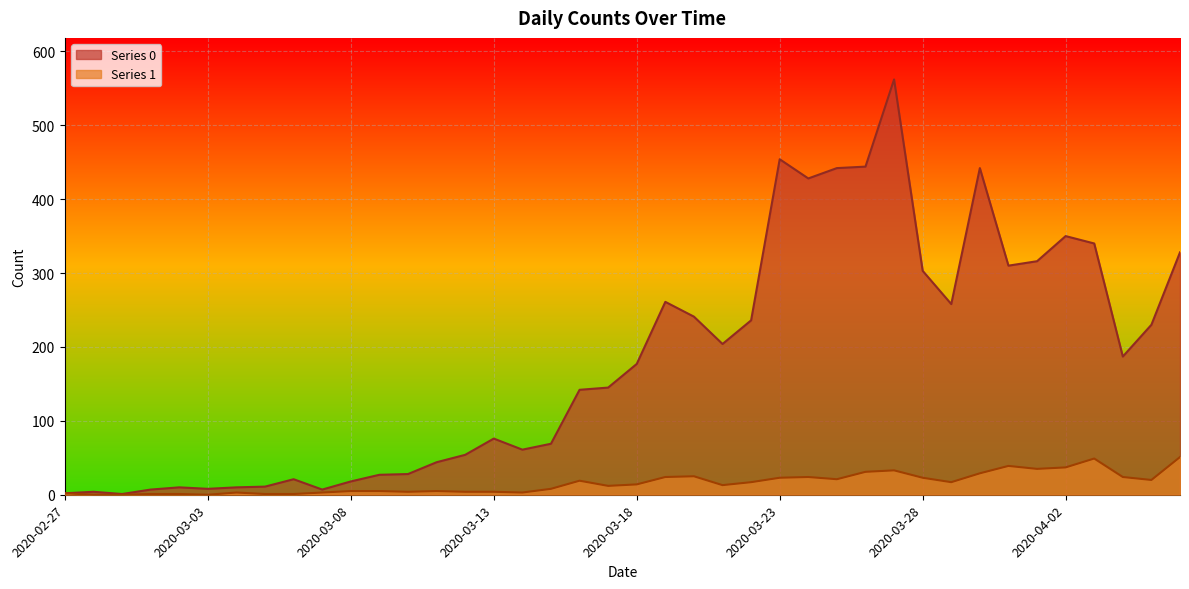

How many lines are shown in the chart?

2